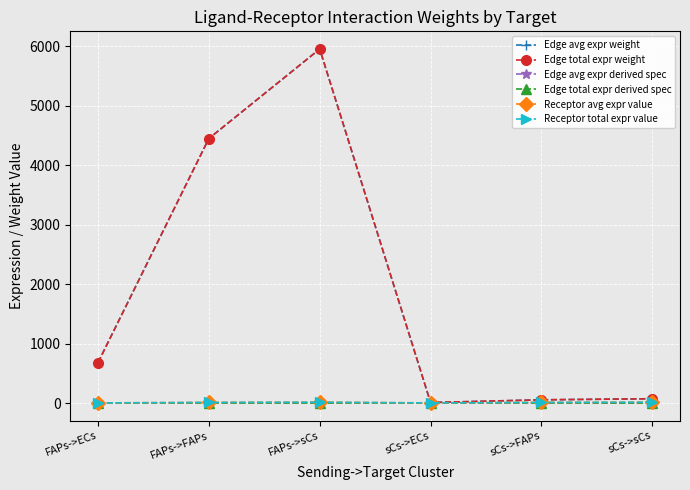

What is the sum of all Edge avg expr derived spec values?

1.0